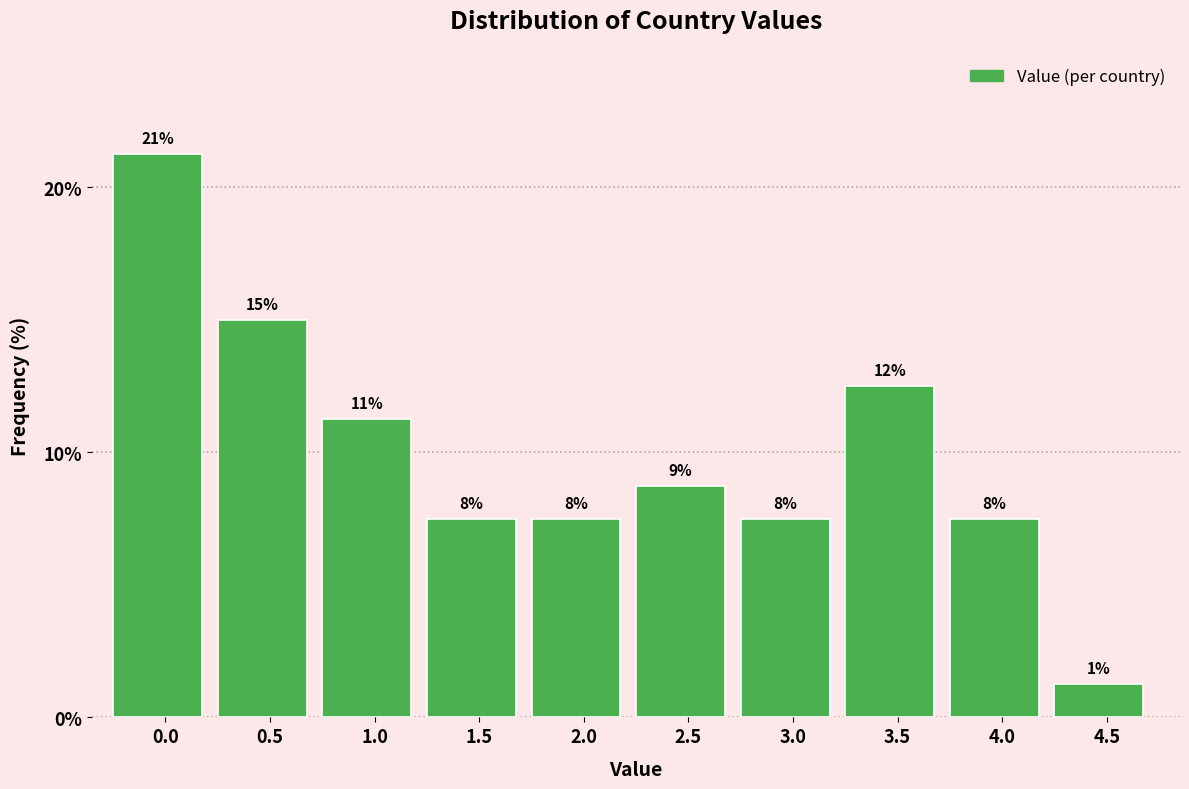

How many bars are there in total?

10